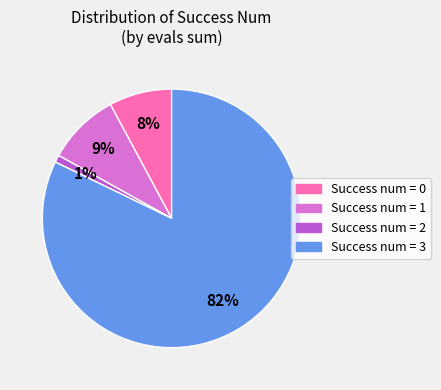

Is there any slice that represents more than half of the pie?

Yes